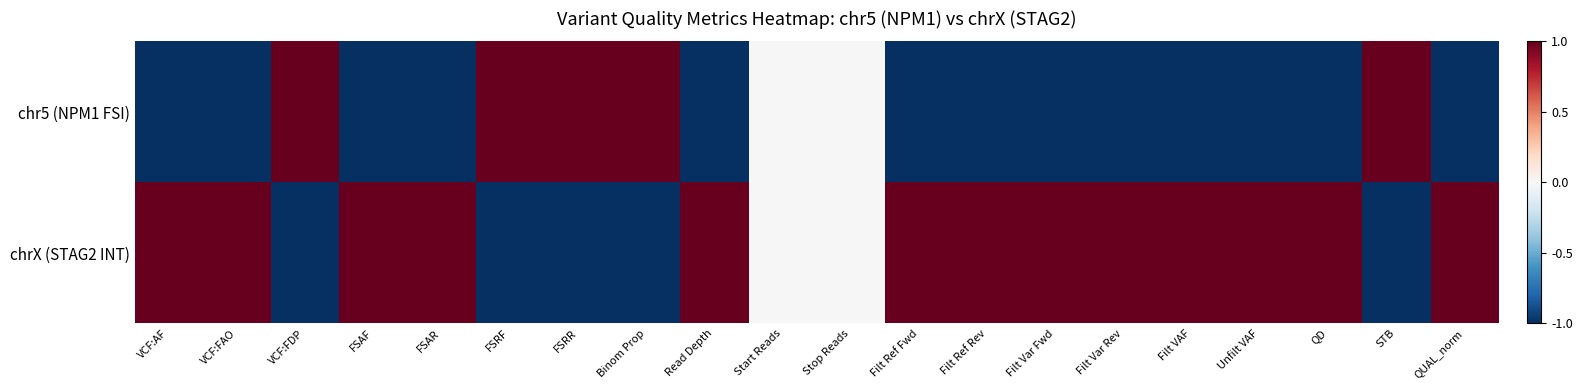

Rank the series by their average value, from highest to lowest.

chrX (STAG2 INT), chr5 (NPM1 FSI)